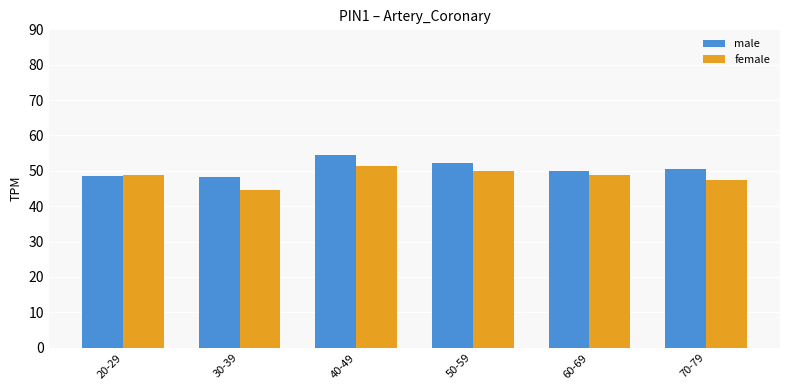

Where is female nearest to the value 47?

70-79